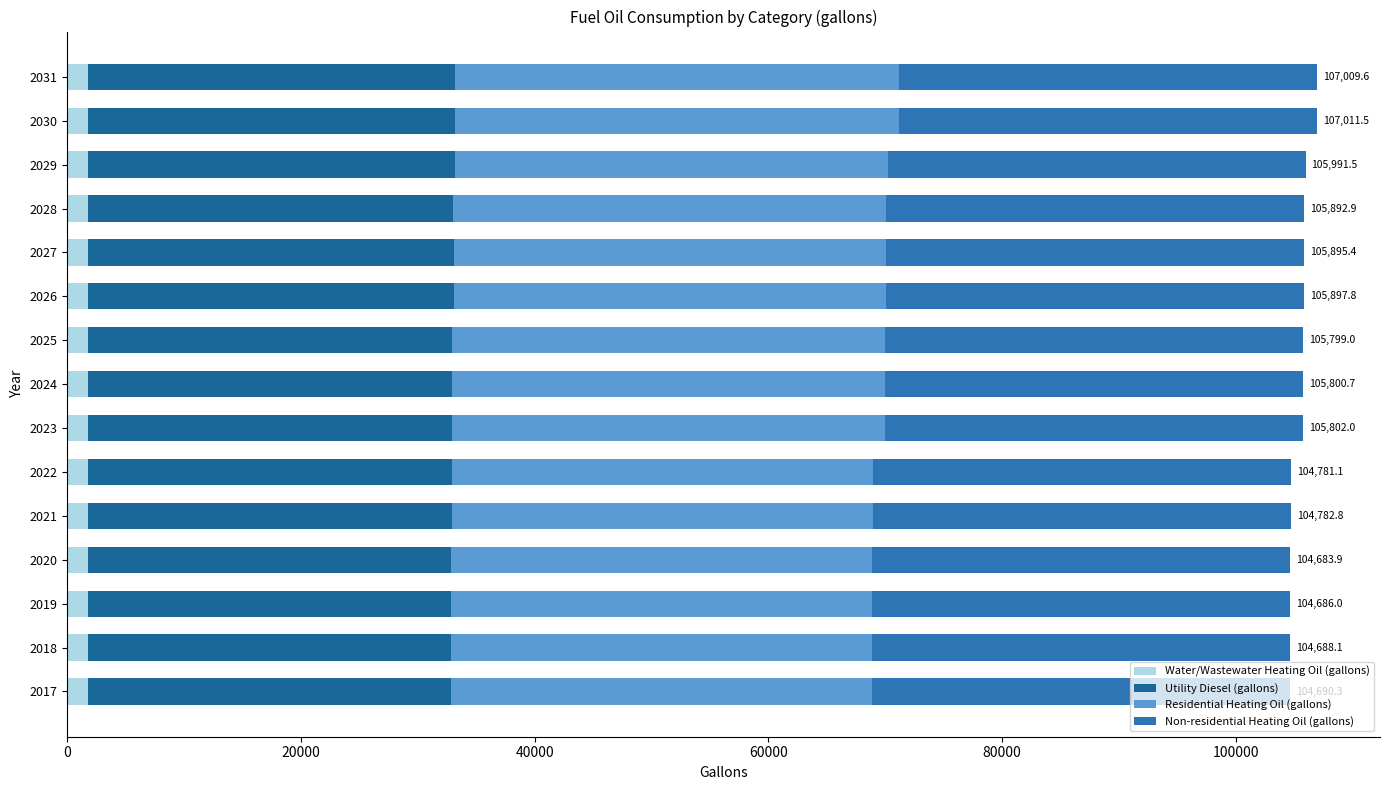

Count the number of categories in the chart.

15